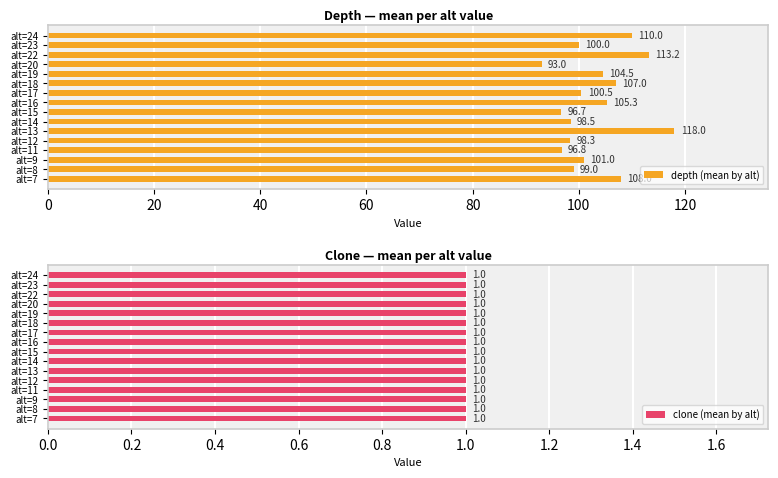

Which category has the lowest value in the depth (mean by alt) series?

alt=20